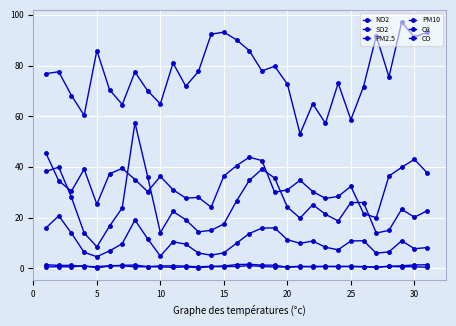

True or false: PM2.5 and SO2 intersect in this chart.

False